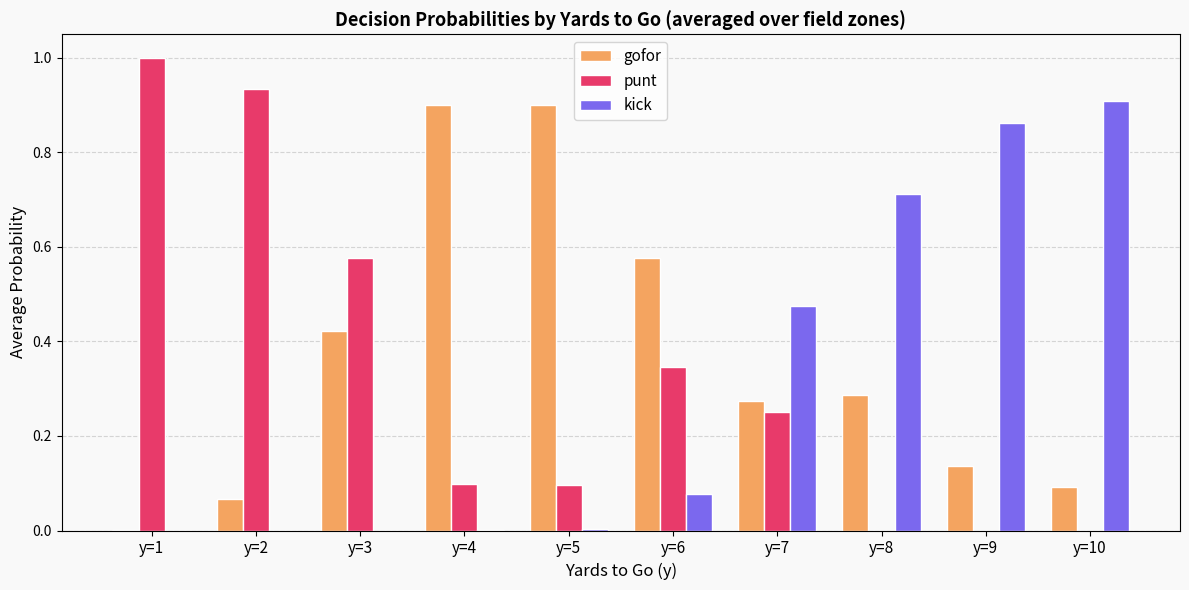

Count the number of categories in the chart.

10